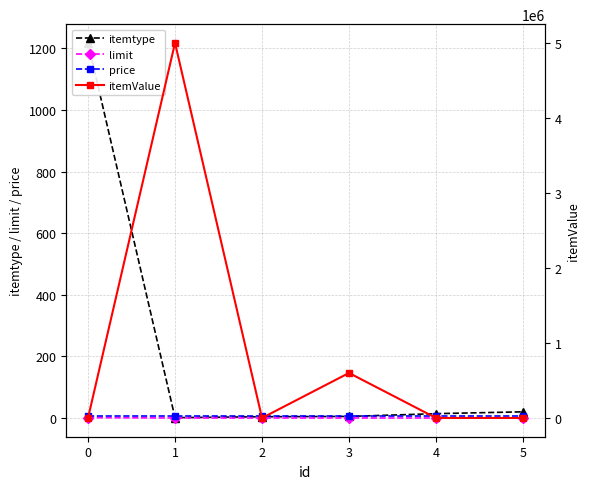

Is it true that itemtype equals 4 at 4?

False